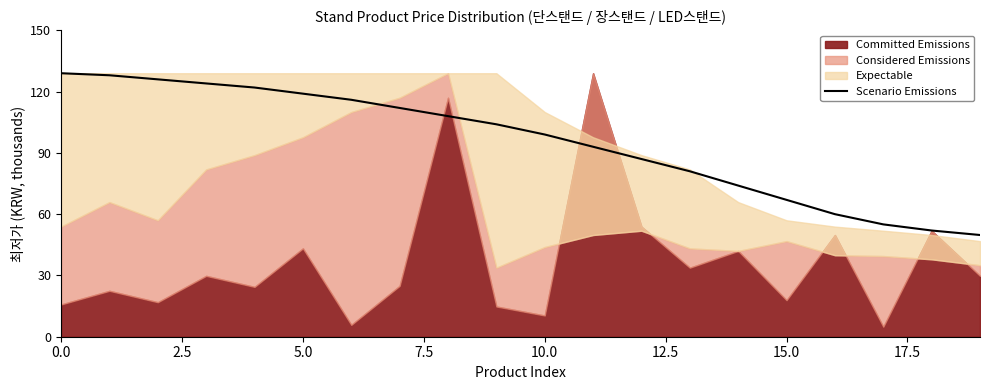

How many lines are shown in the chart?

1